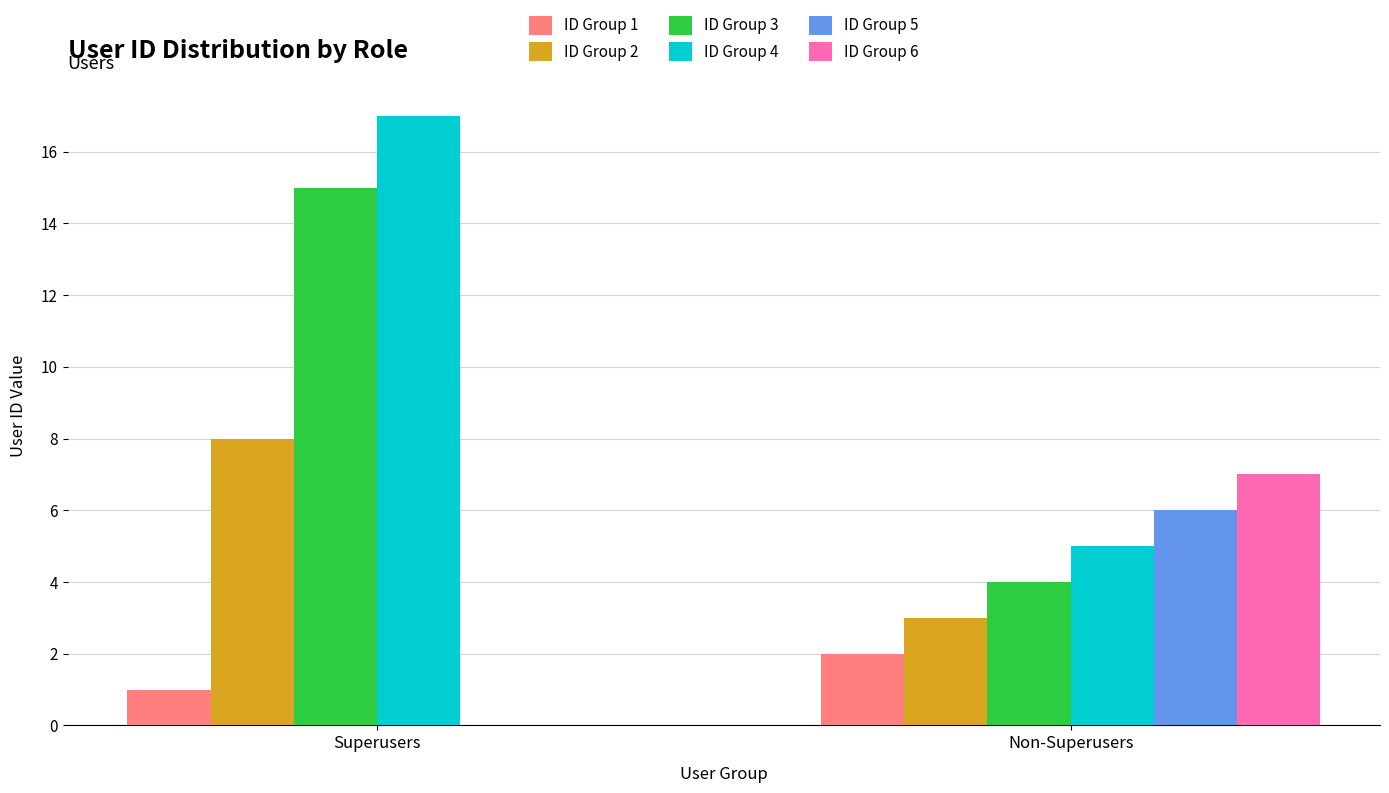

How many groups of bars are there?

2